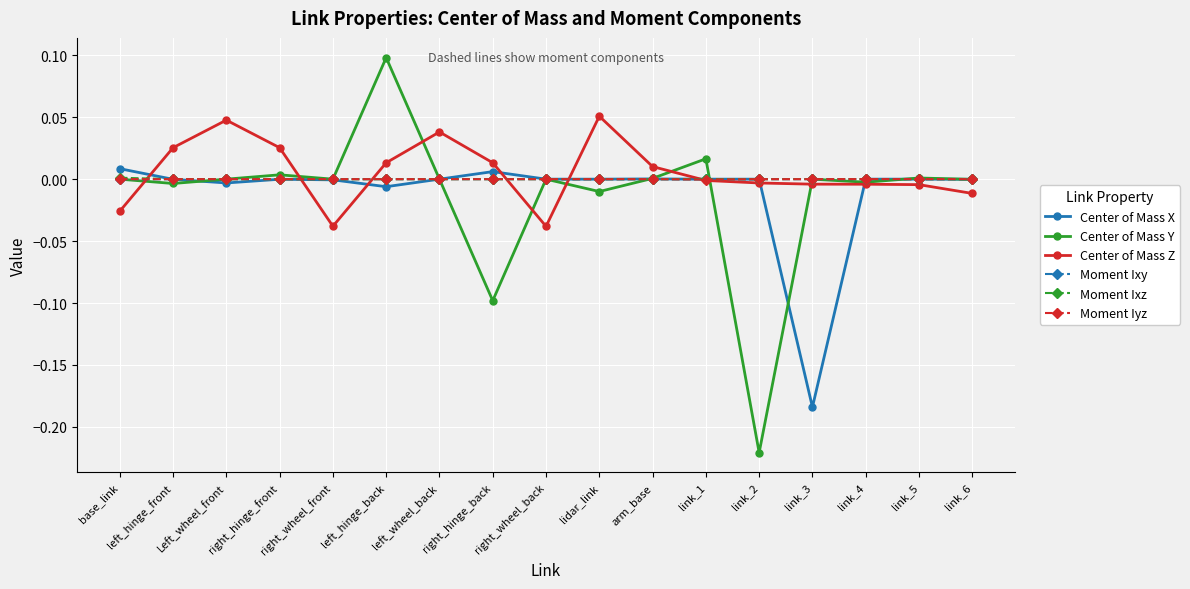

The Moment Ixz series shows -0.0 at Left_wheel_front. True or false?

True